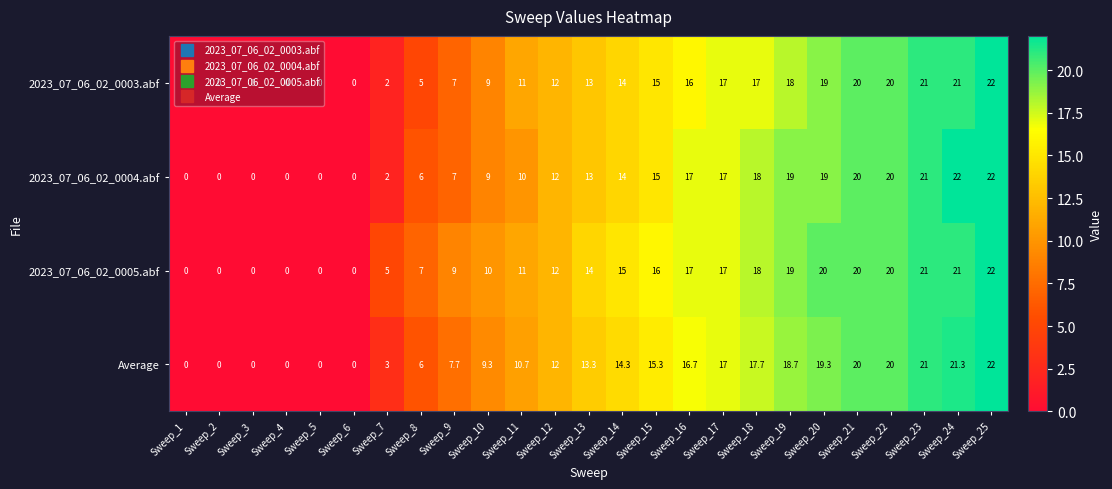

Rank the series by their average value, from highest to lowest.

2023_07_06_02_0005.abf, Average, 2023_07_06_02_0004.abf, 2023_07_06_02_0003.abf